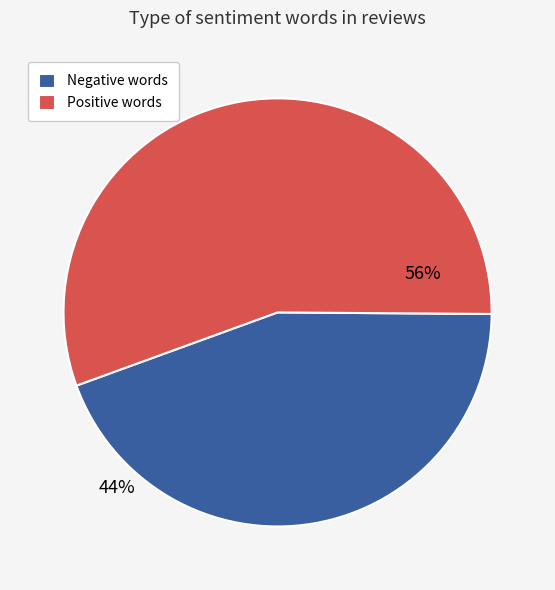

The Positive words slice represents 56% of the pie. True or false?

True